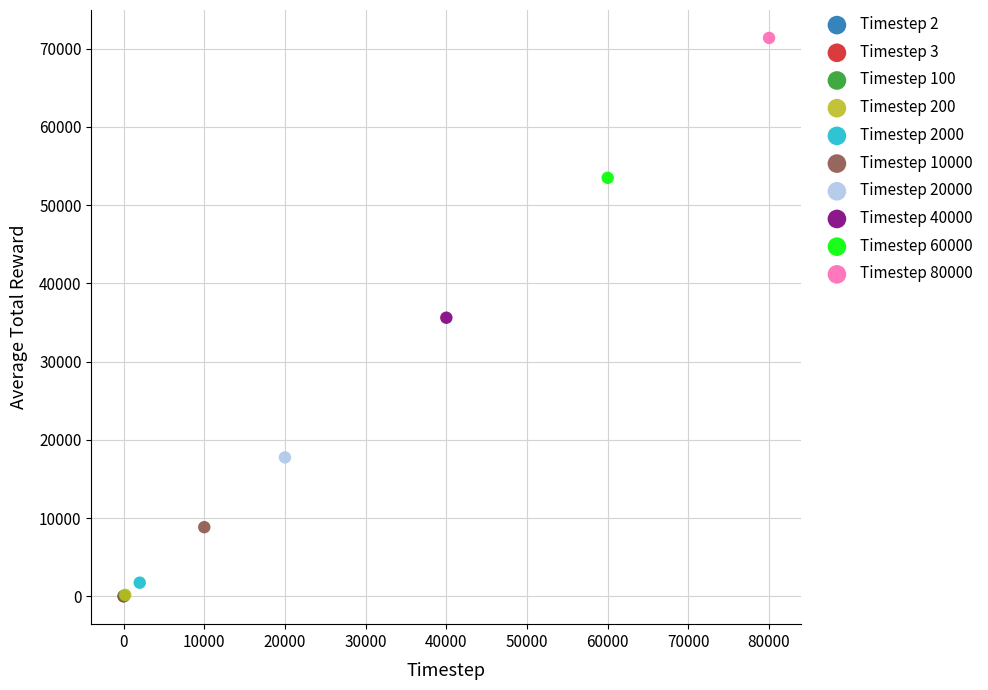

What are all the series names shown in the legend?

Timestep 2, Timestep 3, Timestep 100, Timestep 200, Timestep 2000, Timestep 10000, Timestep 20000, Timestep 40000, Timestep 60000, Timestep 80000